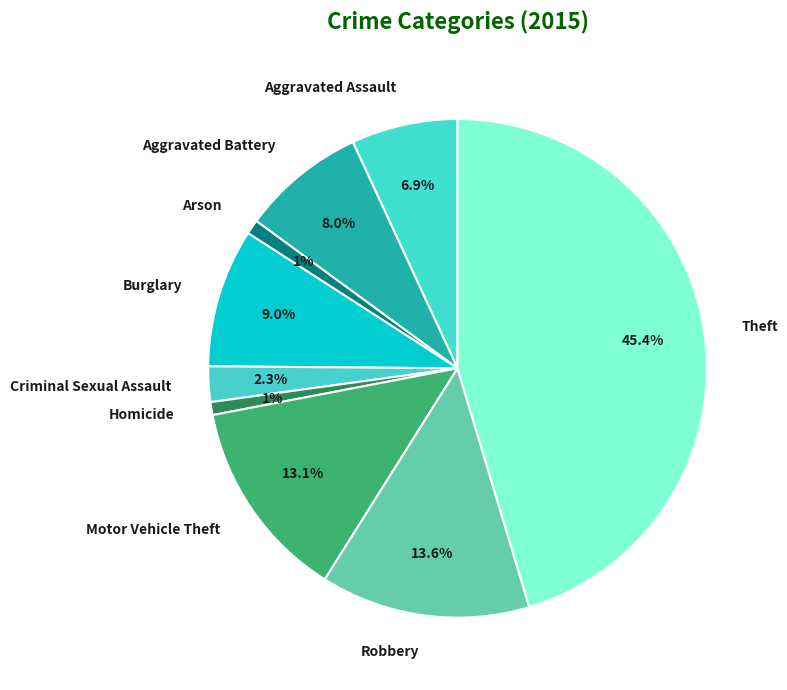

Count the number of slices in the pie.

9